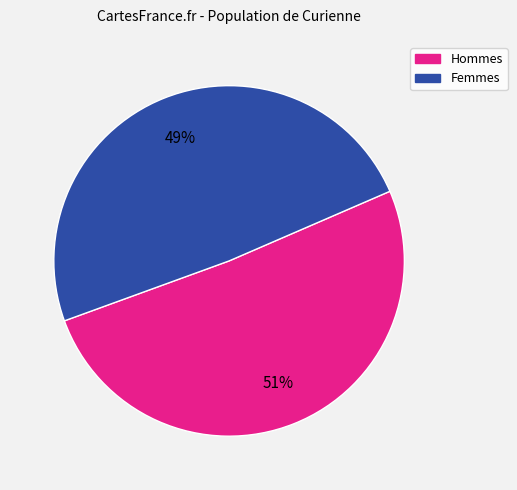

To the nearest percent, what is the difference between the largest and smallest slice percentages?

2%